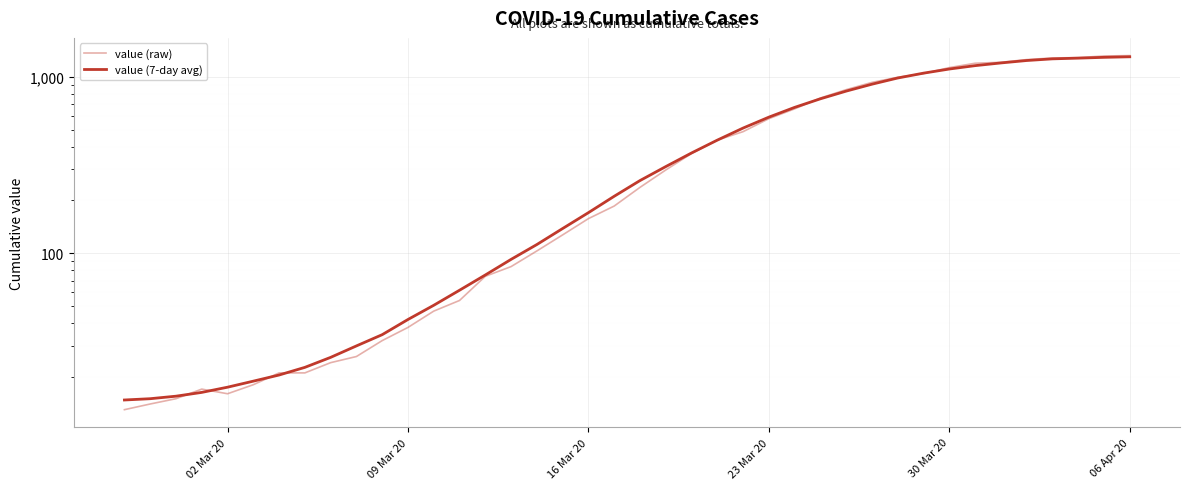

What is the value of the value (7-day avg) point at the 15th from the left?

75.3